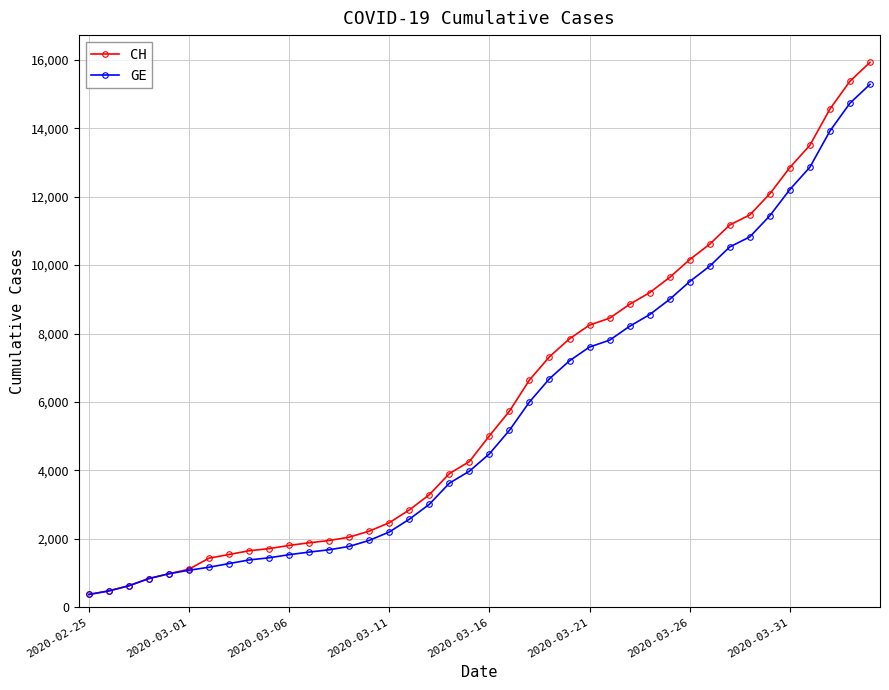

What is the lowest value of the GE series?

375